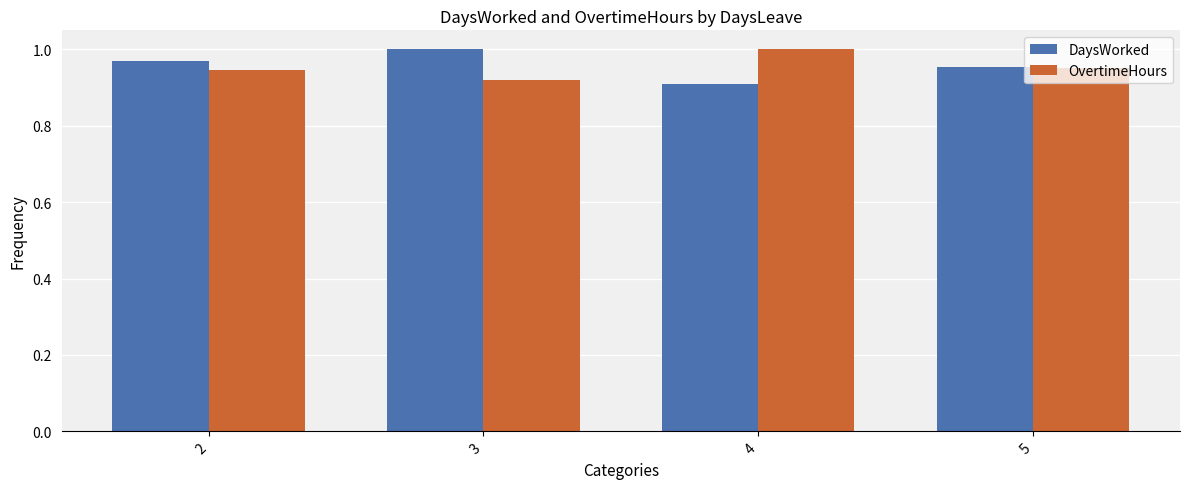

Are the bars horizontal?

No